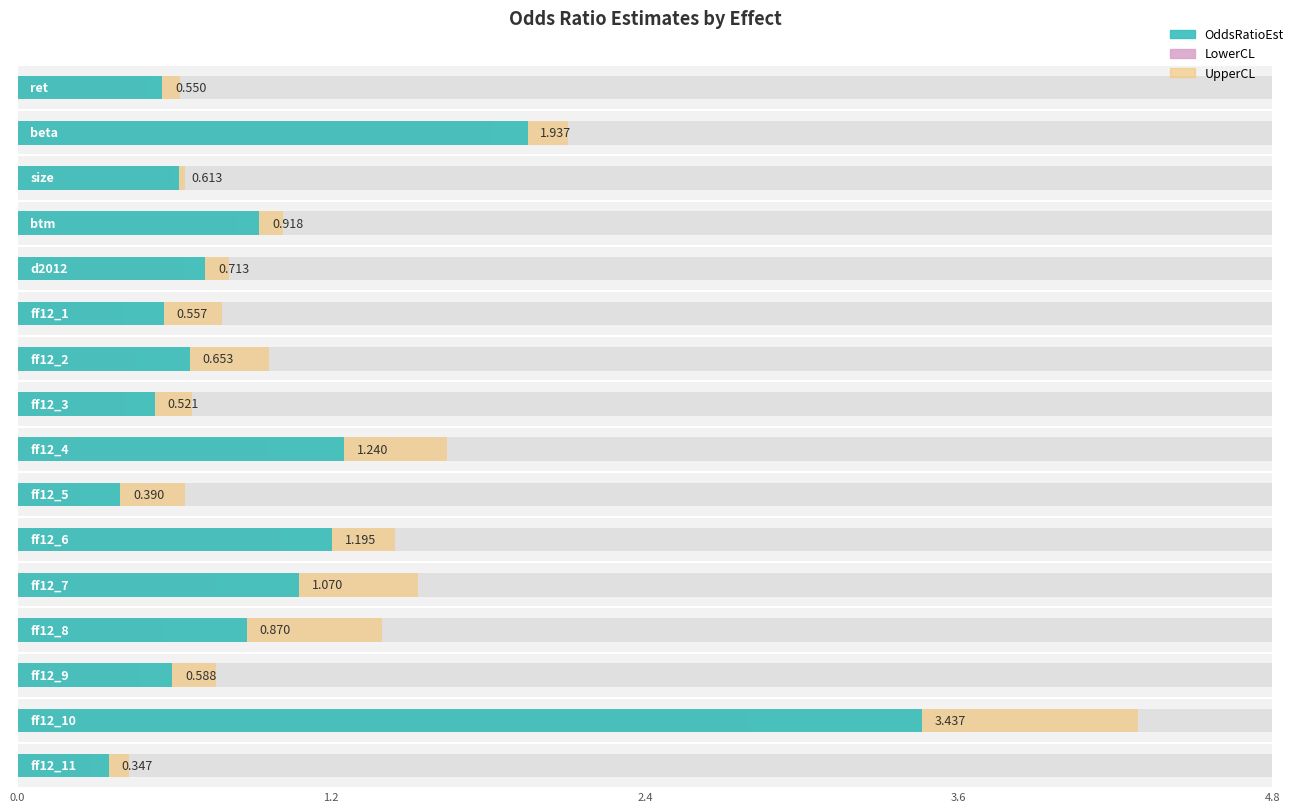

The value of OddsRatioEst at d2012 is 0.3. True or false?

False